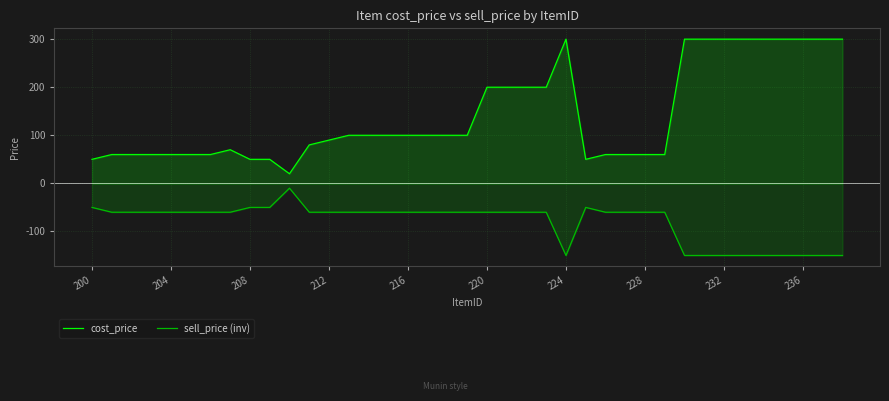

How many distinct data groups are displayed?

2